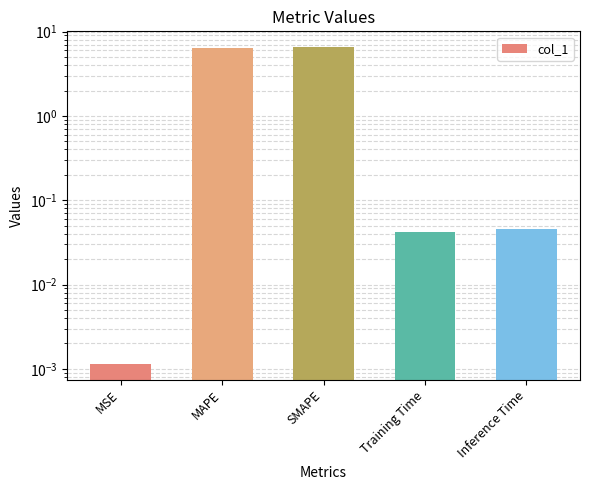

How many bars are there in total?

5